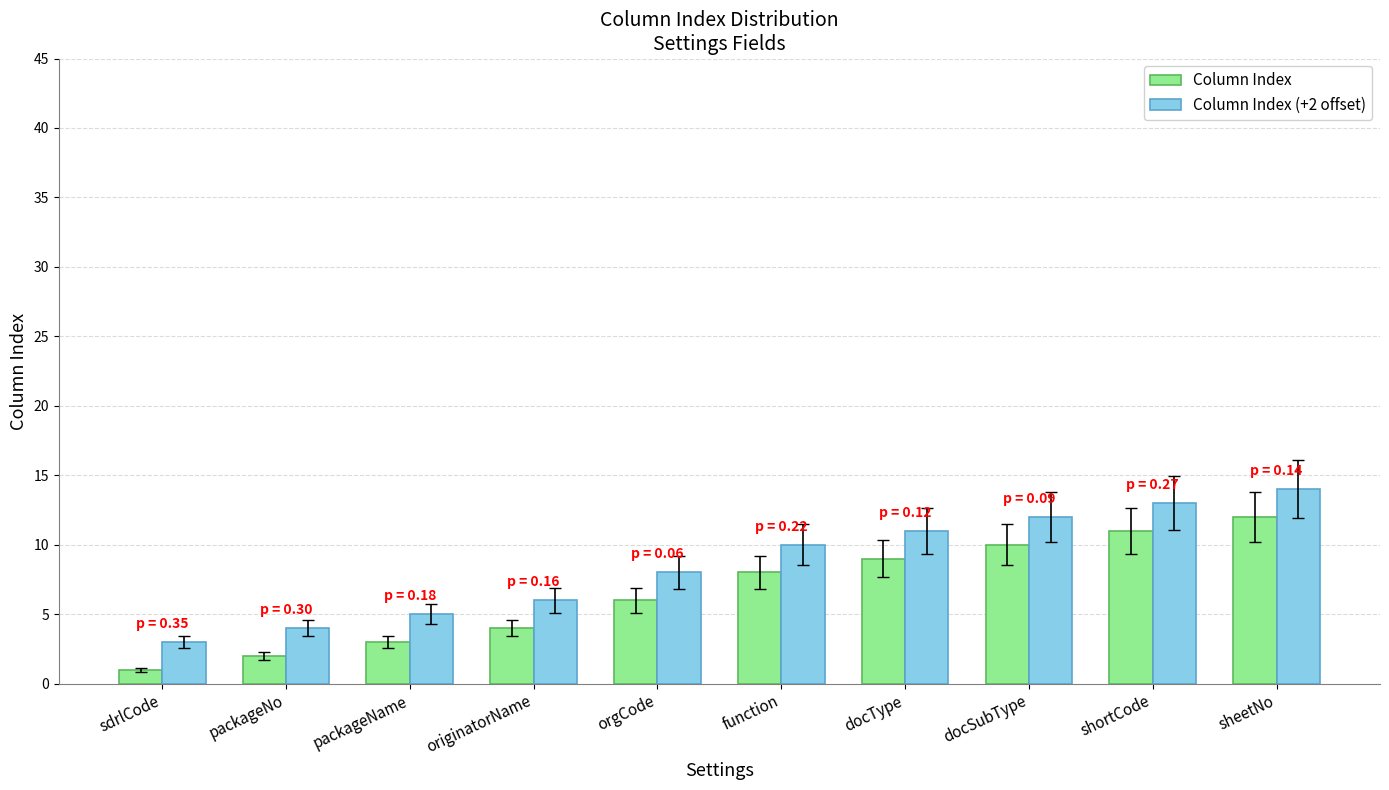

Reading right to left, transcribe all the data shown in this chart.

Column Index: sheetNo=12	shortCode=11	docSubType=10	docType=9	function=8	orgCode=6	originatorName=4	packageName=3	packageNo=2	sdrlCode=1
Column Index (+2 offset): sheetNo=14	shortCode=13	docSubType=12	docType=11	function=10	orgCode=8	originatorName=6	packageName=5	packageNo=4	sdrlCode=3